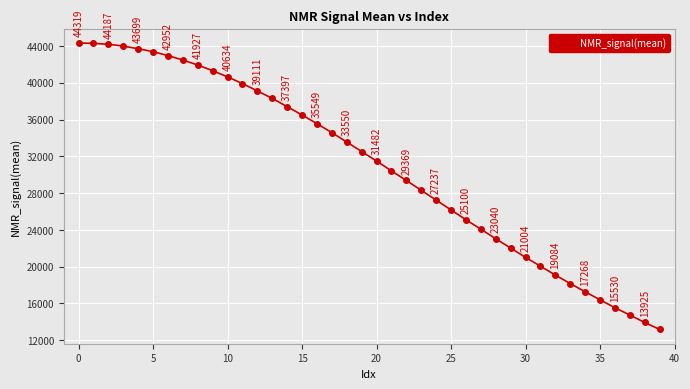

True or false: there are more than 1 points higher than both neighbors.

False